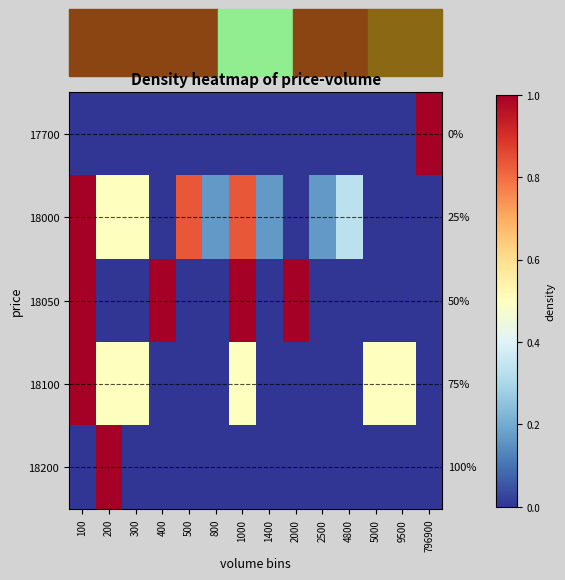

How many values in the 18100 series exceed 0?

6